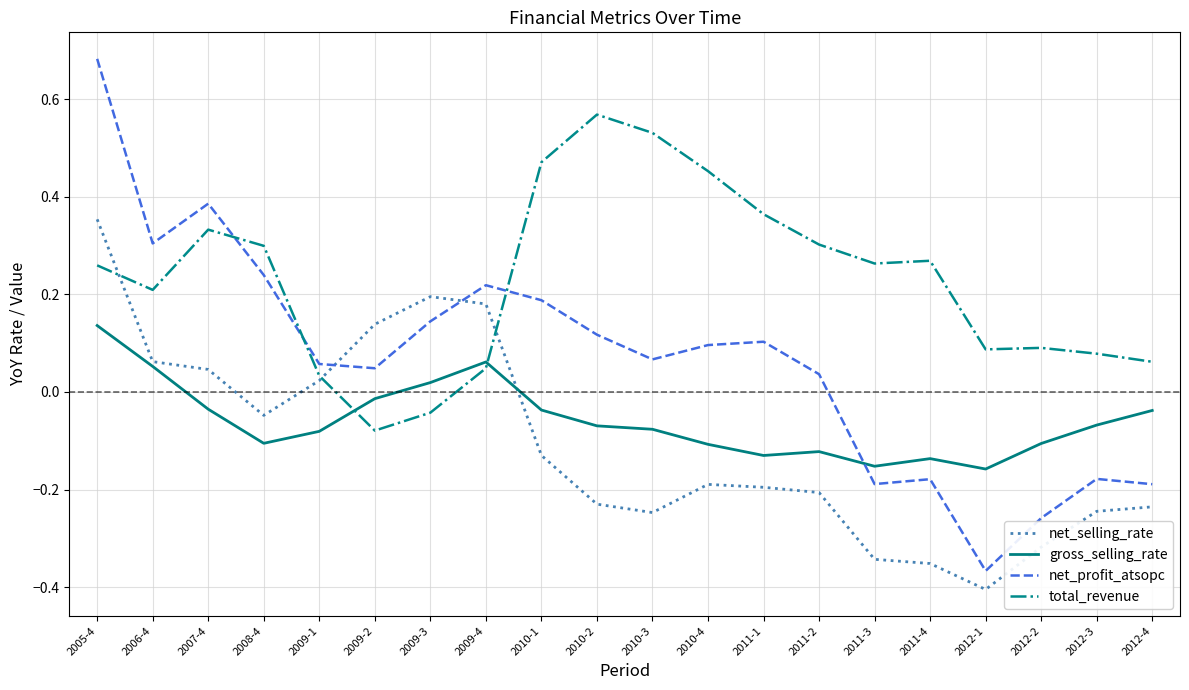

List the series in order of their peak value, highest first.

net_profit_atsopc, total_revenue, net_selling_rate, gross_selling_rate